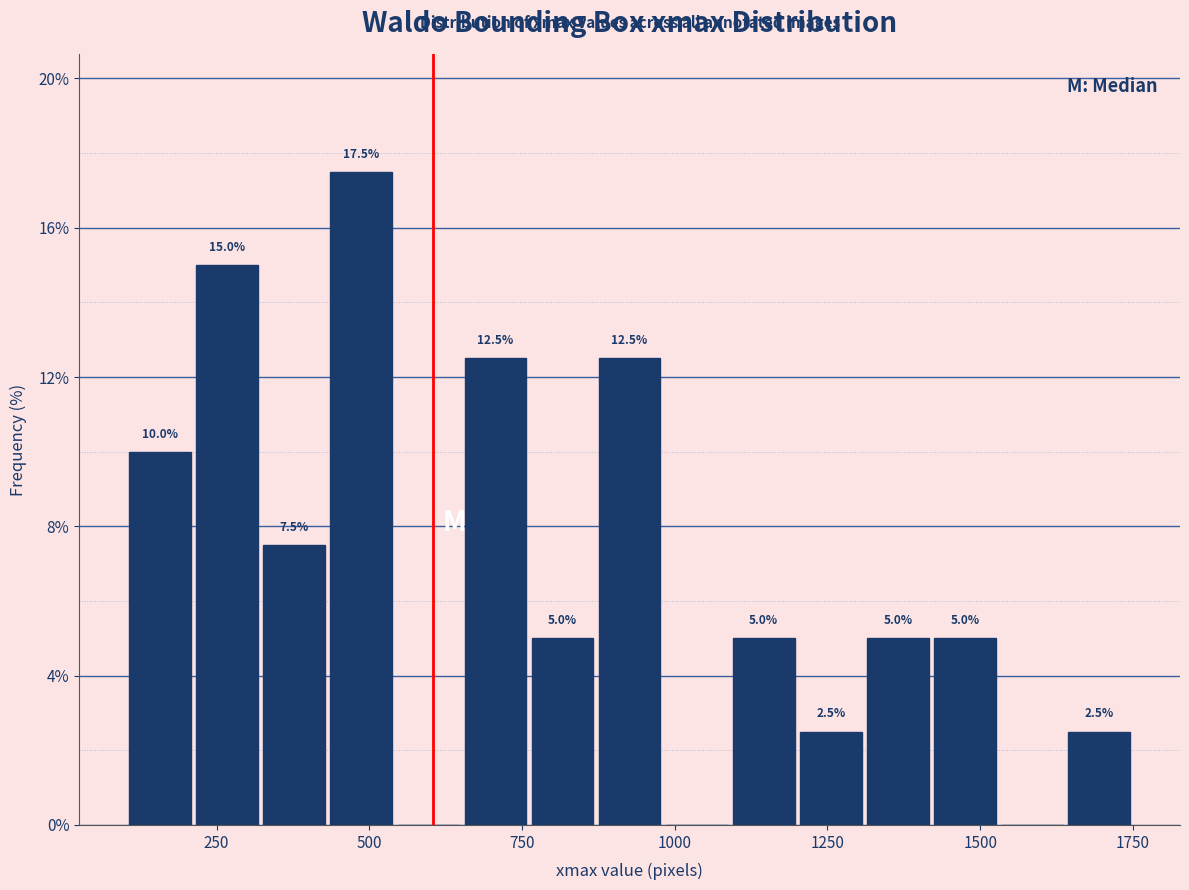

Around what value on the x-axis is the tallest bar? Give the approximate position of its centre, as read against the axis.

500